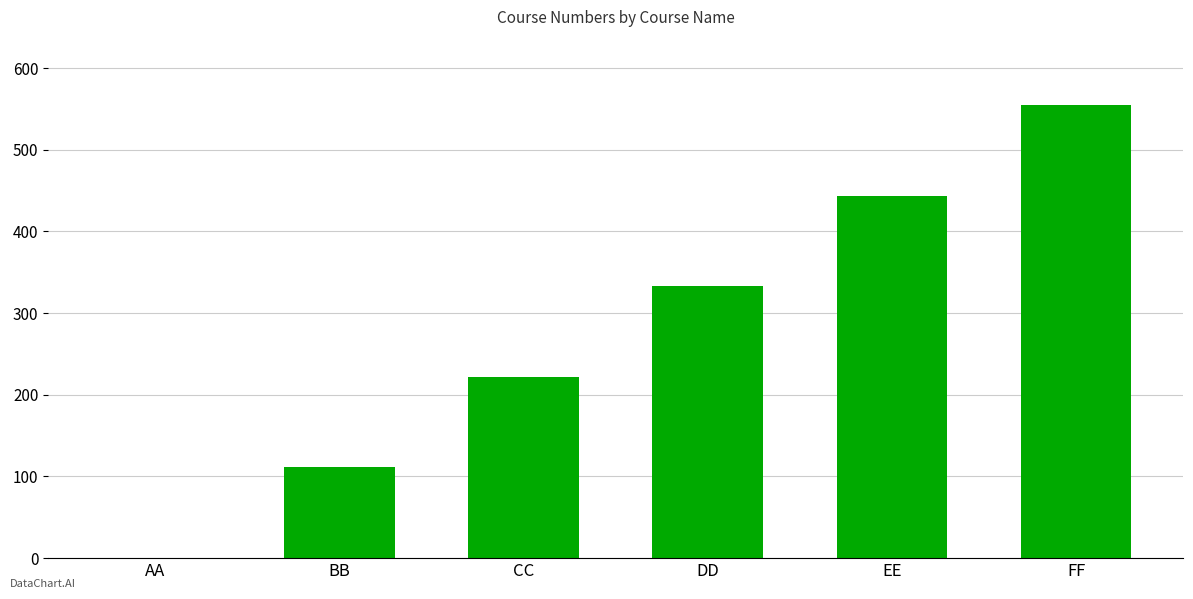

Reading left to right, what are all the values shown in this chart?

AA=0	BB=111	CC=222	DD=333	EE=444	FF=555